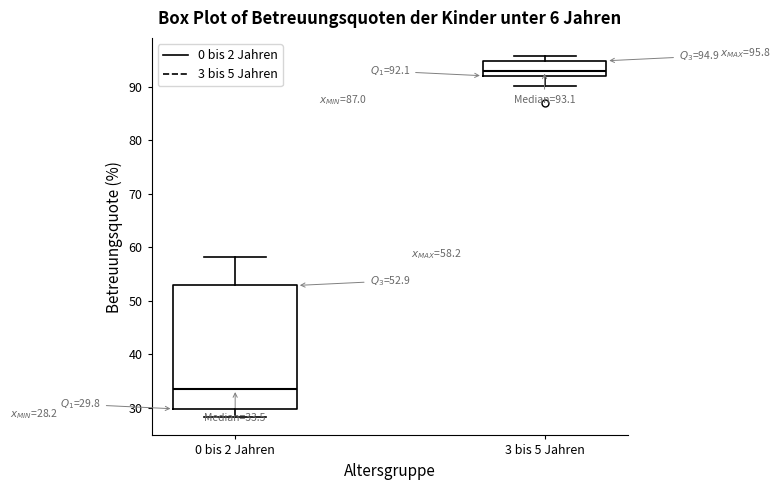

Which box is the tallest, from its lower edge to its upper edge?

0 bis 2 Jahren